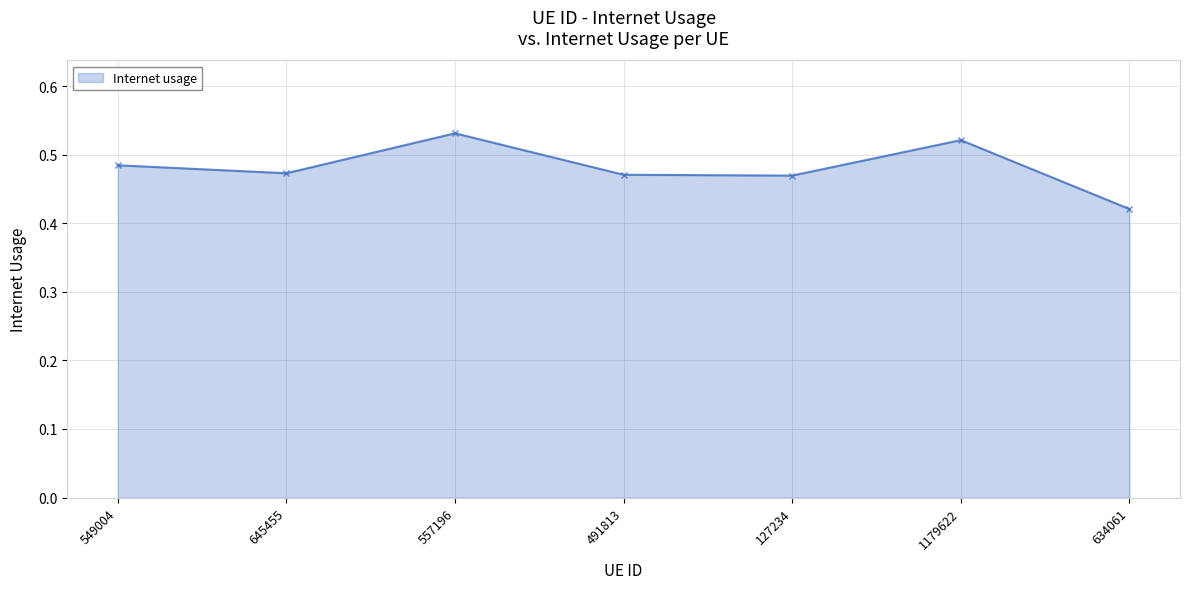

How many interior local peaks (higher than both neighbors) does the data have?

2